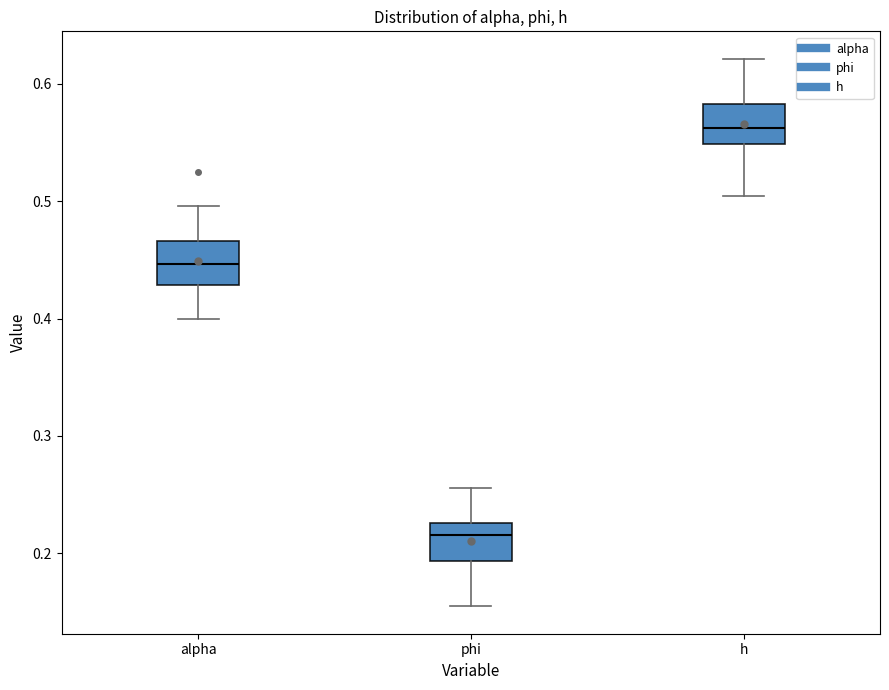

Where is the lower edge of the box for phi on the y-axis? The values are not printed on the chart, so give them approximately, as read against the axis.

0.19